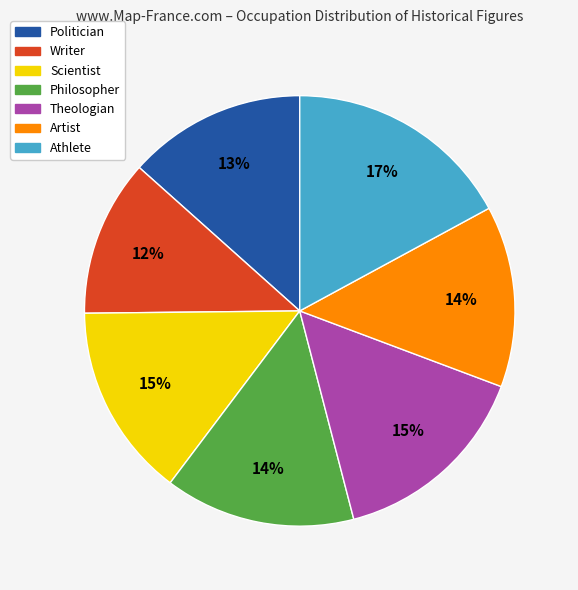

Does Scientist represent more than half of the total?

No